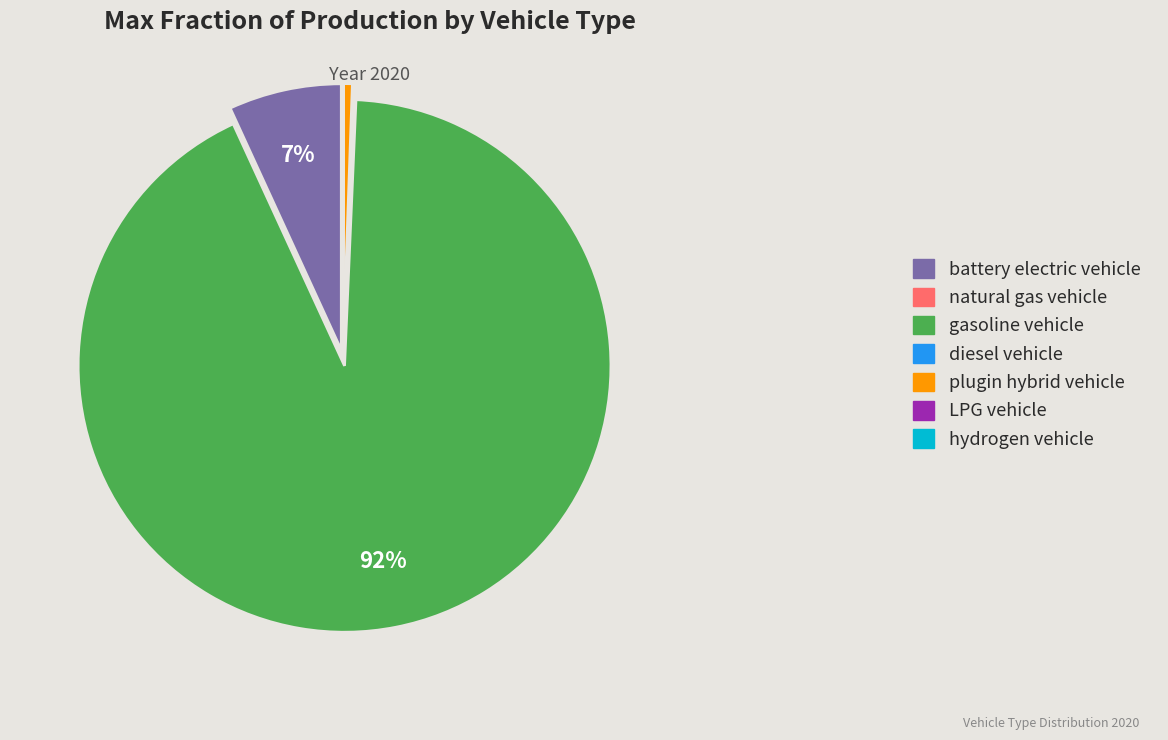

The gasoline vehicle slice represents 92% of the pie. True or false?

True